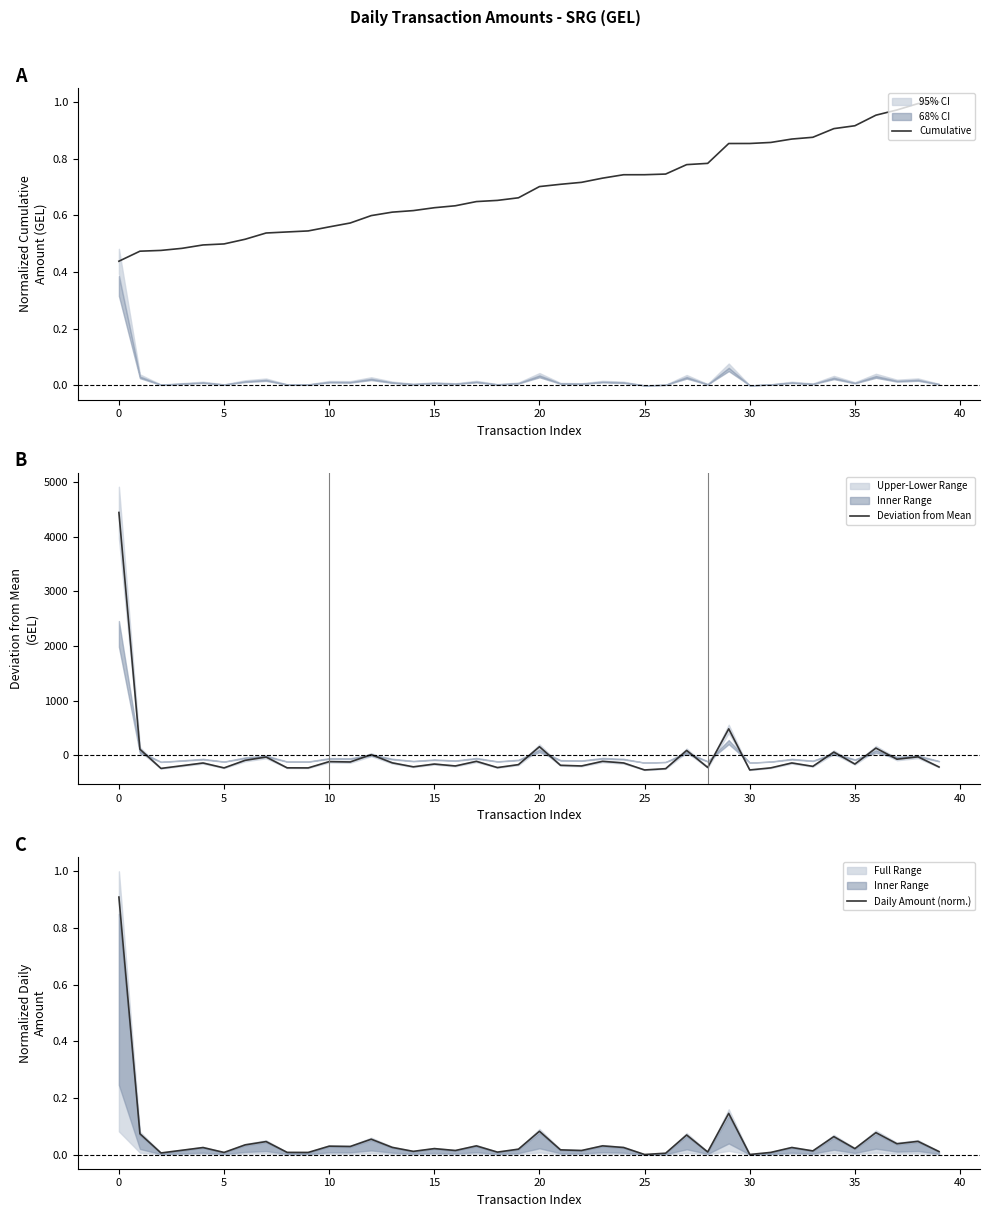

Which category has the lowest value across all series?

25